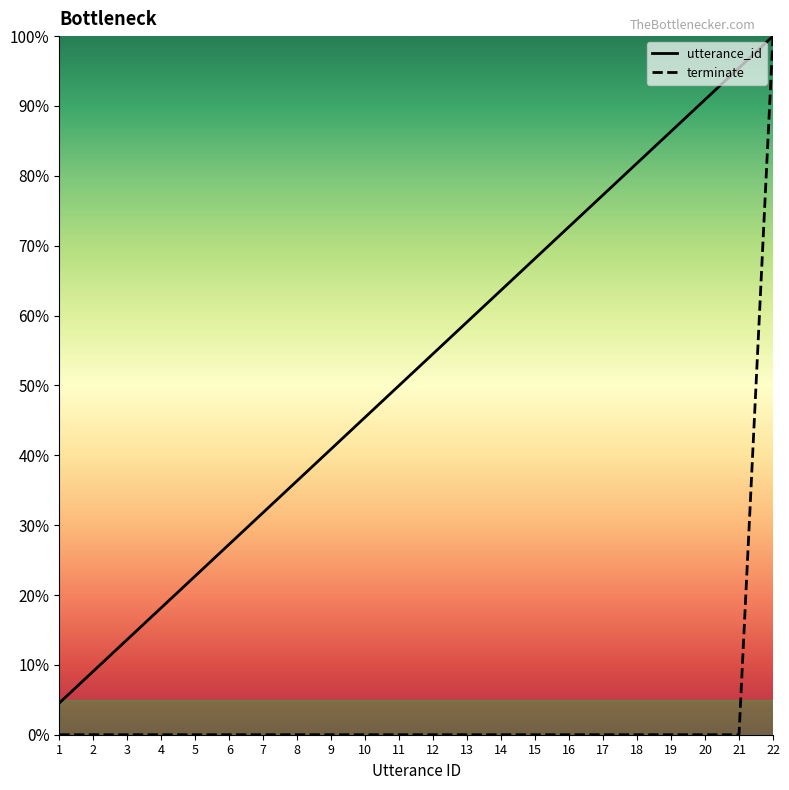

Which has a higher value, 1 or 20?

20